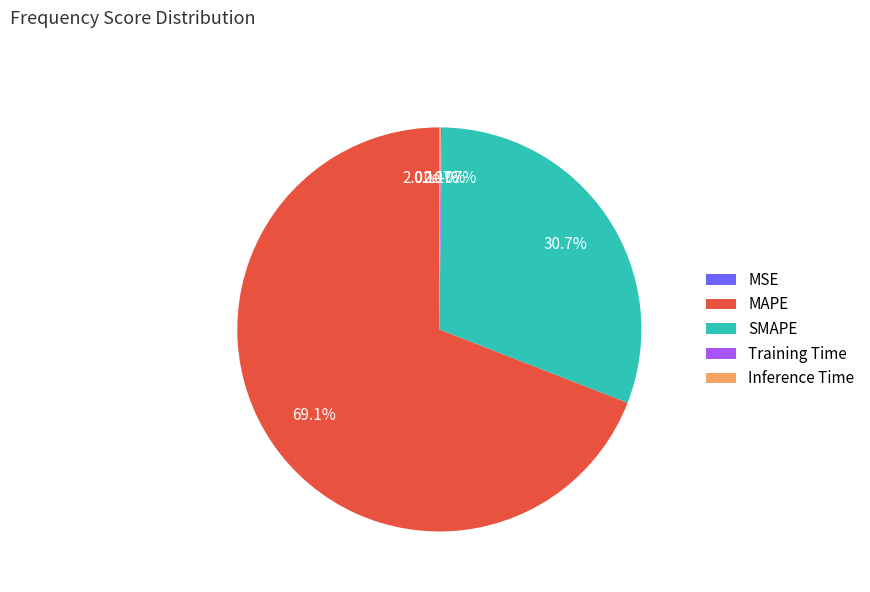

Which category accounts for the majority?

MAPE